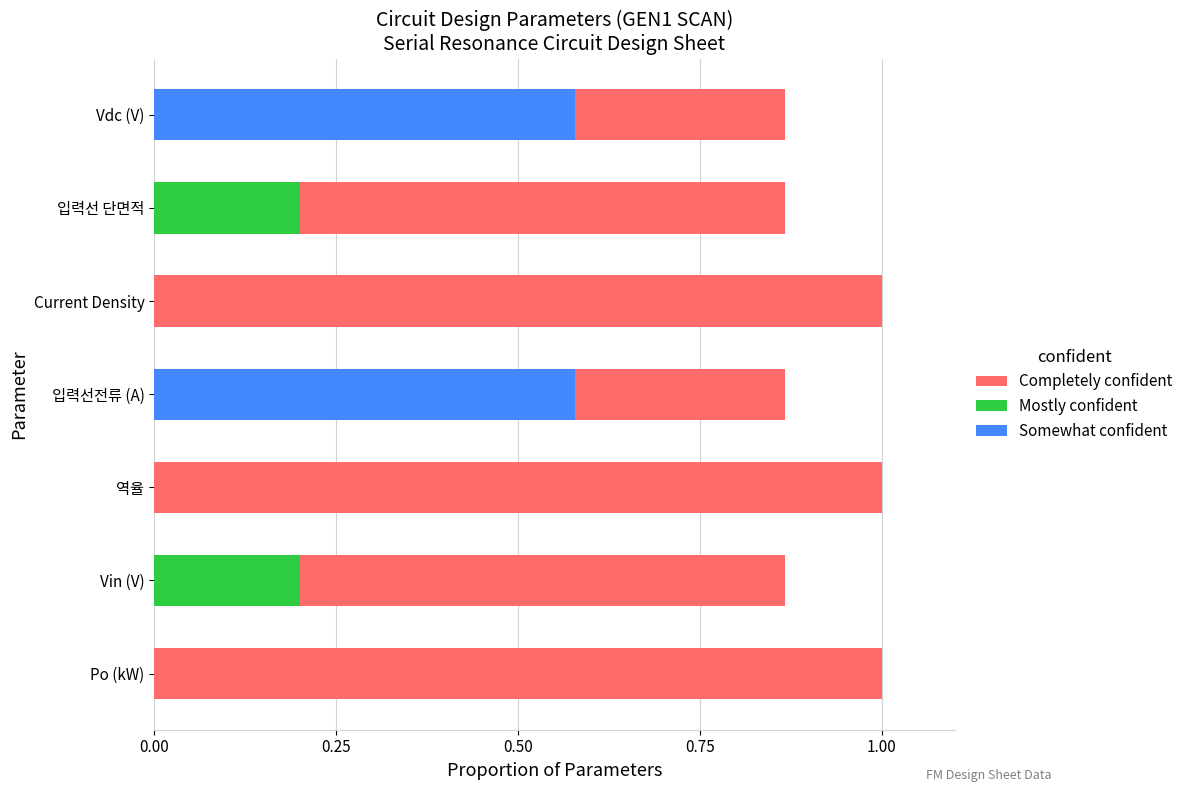

Which series changed the most between Current Density and Vdc (V)?

Somewhat confident